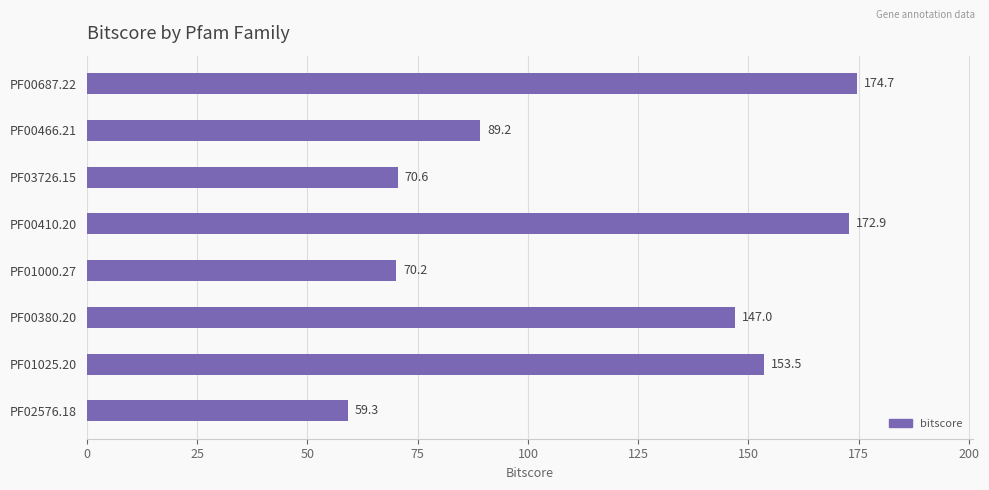

Between PF00380.20 and PF01025.20, which is larger?

PF01025.20